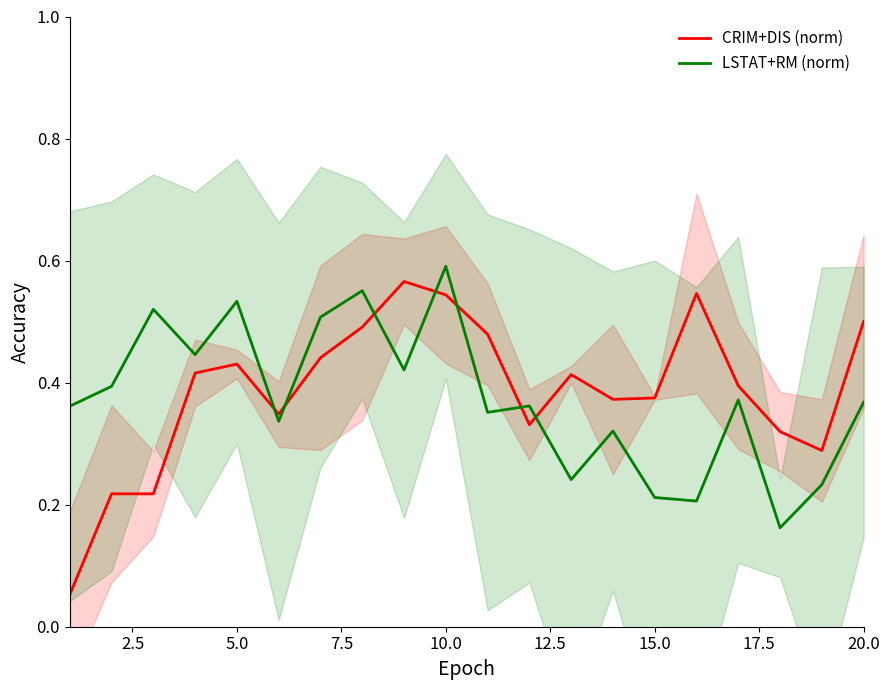

True or false: CRIM+DIS (norm) has more than 2 points higher than both neighbors.

True